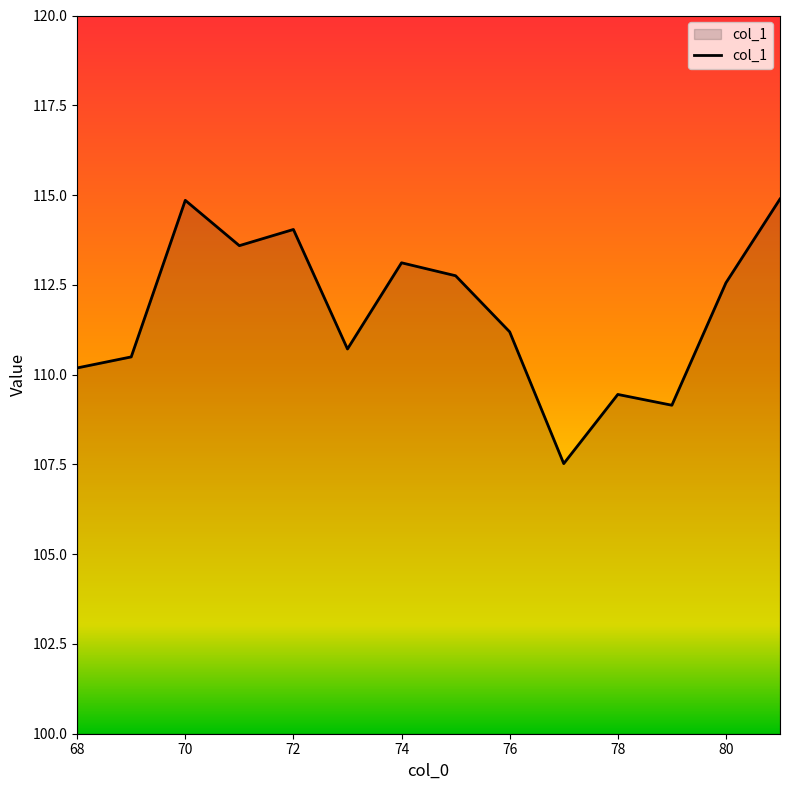

What is the minimum value shown in the chart?

107.5